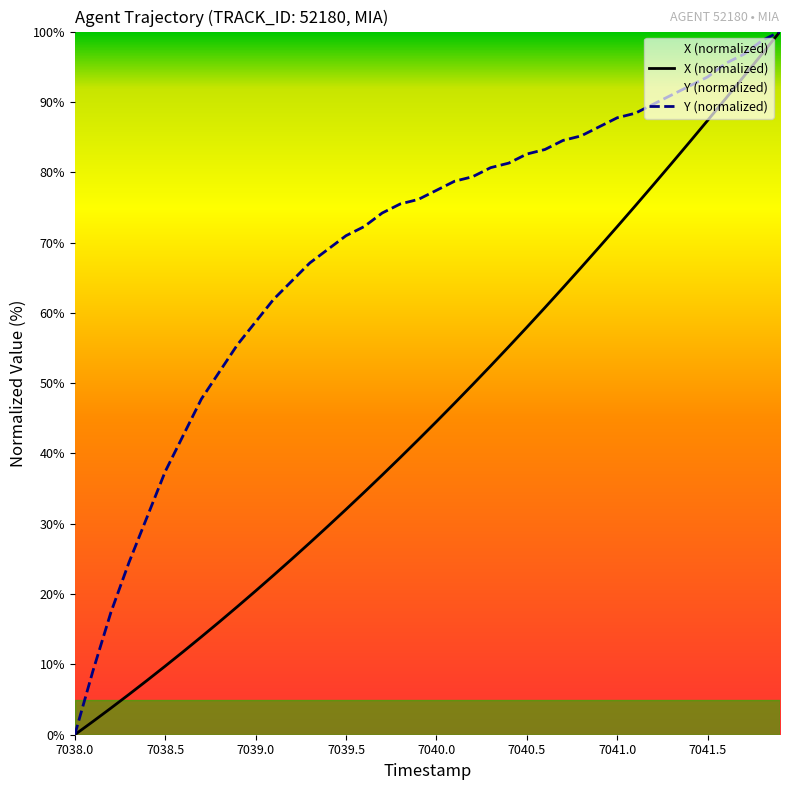

What is the spread (max minus min) of values at 7039.0?

38.3